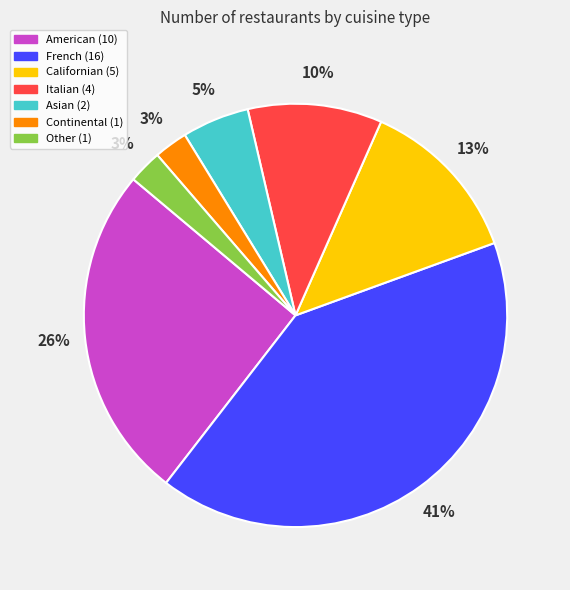

Does any single category account for the majority?

No